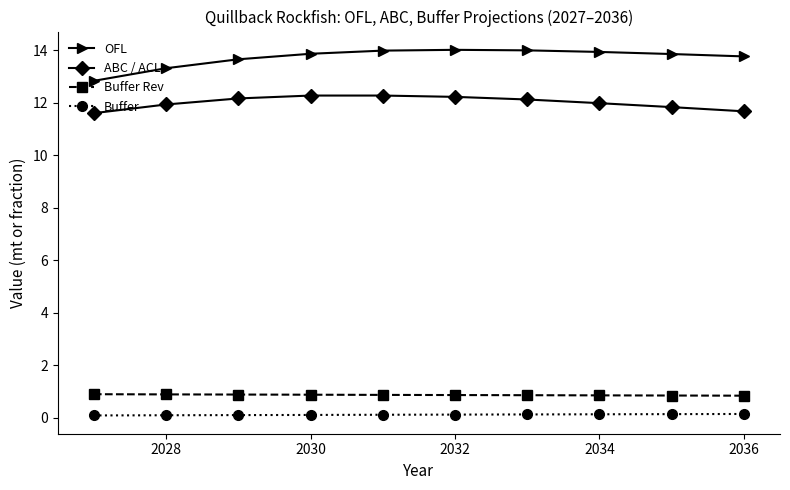

True or false: OFL and Buffer cross at least once.

False